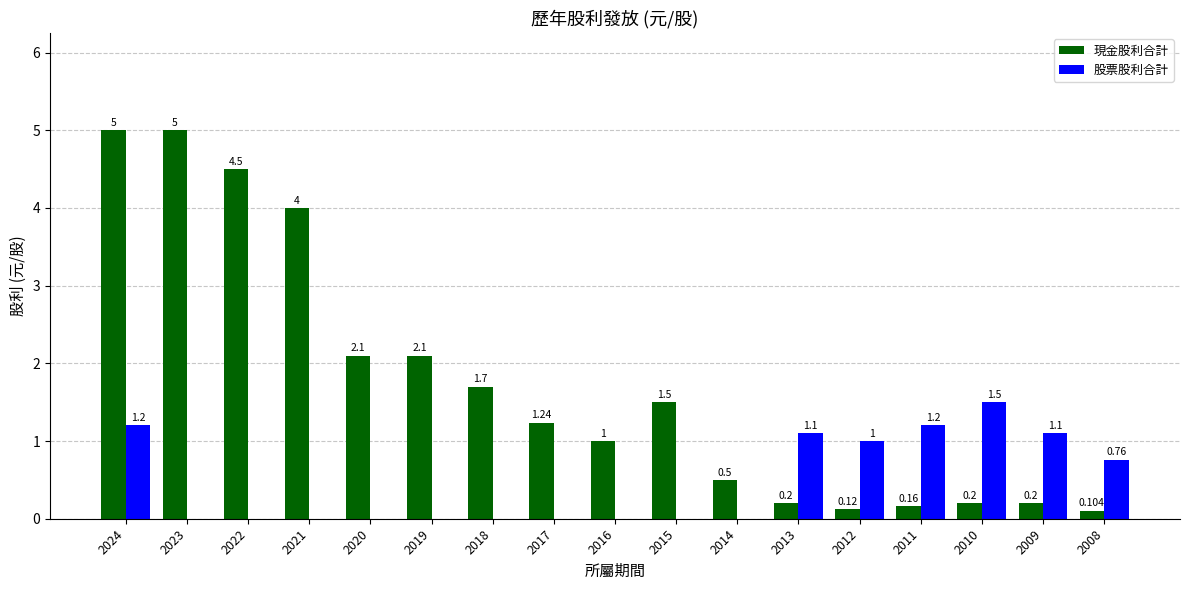

Which series changed the most between 2020 and 2017?

現金股利合計